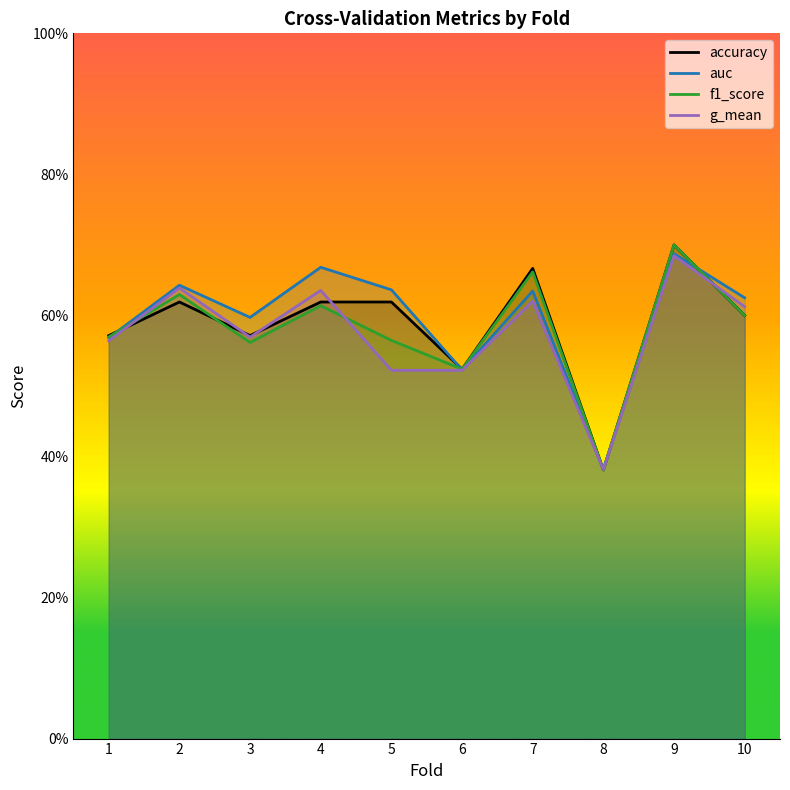

What is the difference between the second highest and minimum values in the auc series?

0.3